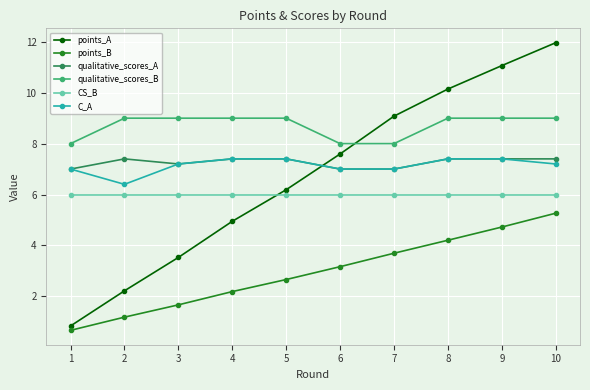

What is the sum of the points_A values at 7 and 4?

14.0